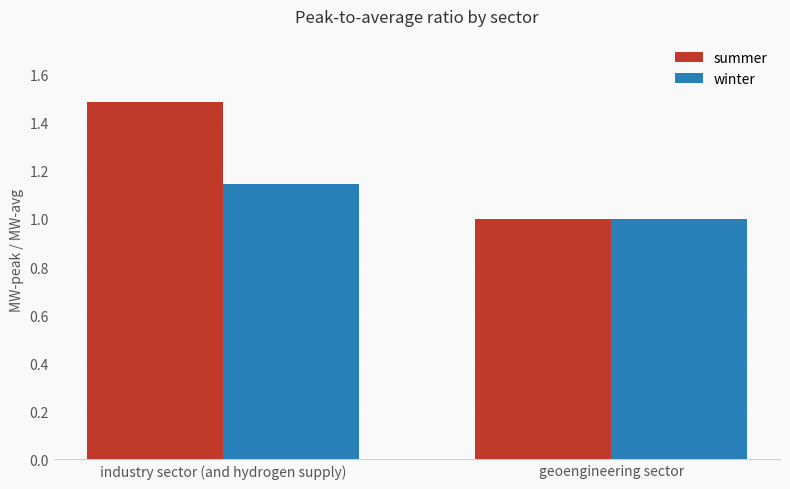

Is it true that winter equals 0.4 at industry sector (and hydrogen supply)?

False